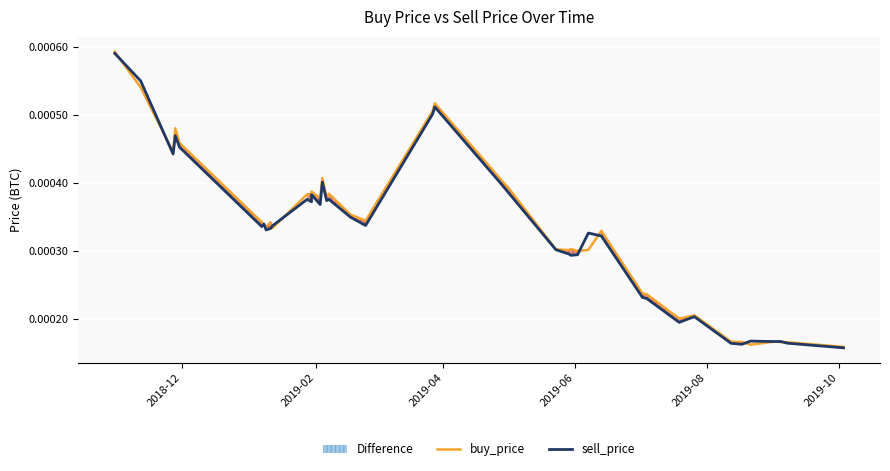

How many times do buy_price and sell_price cross each other?

12